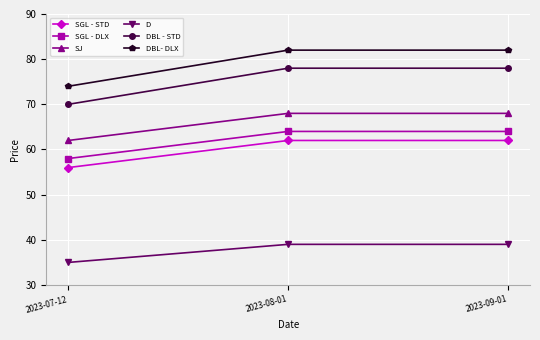

Does the chart display data point markers on the line(s)?

Yes